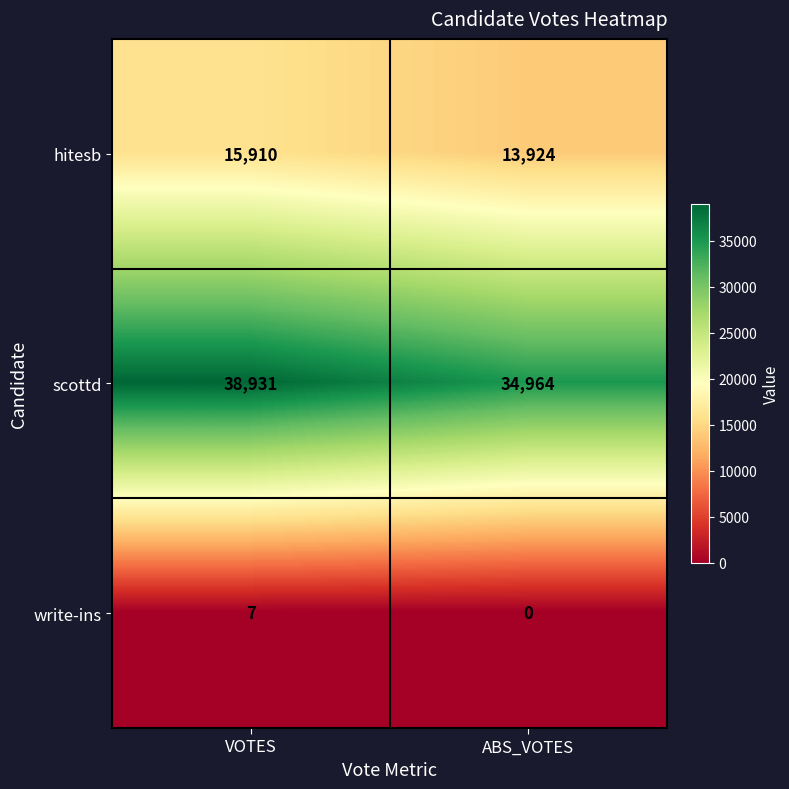

What is the difference between the hitesb values at ABS_VOTES and VOTES?

1986